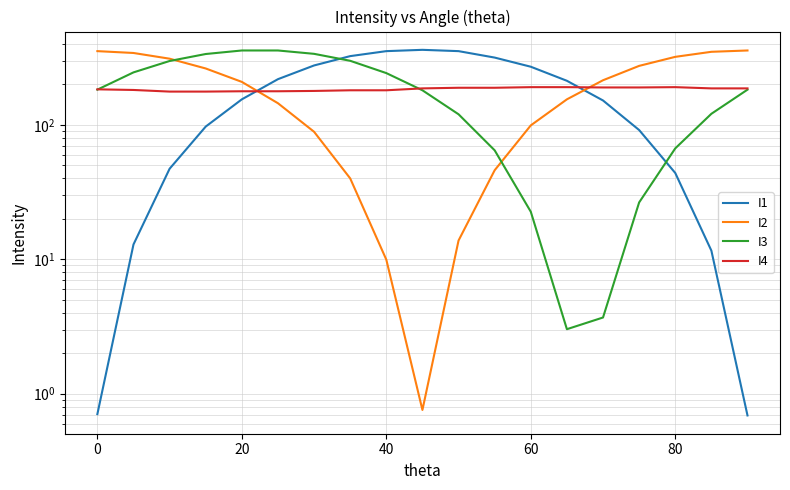

What is the value of the I4 point at the 16th from the left?

190.0